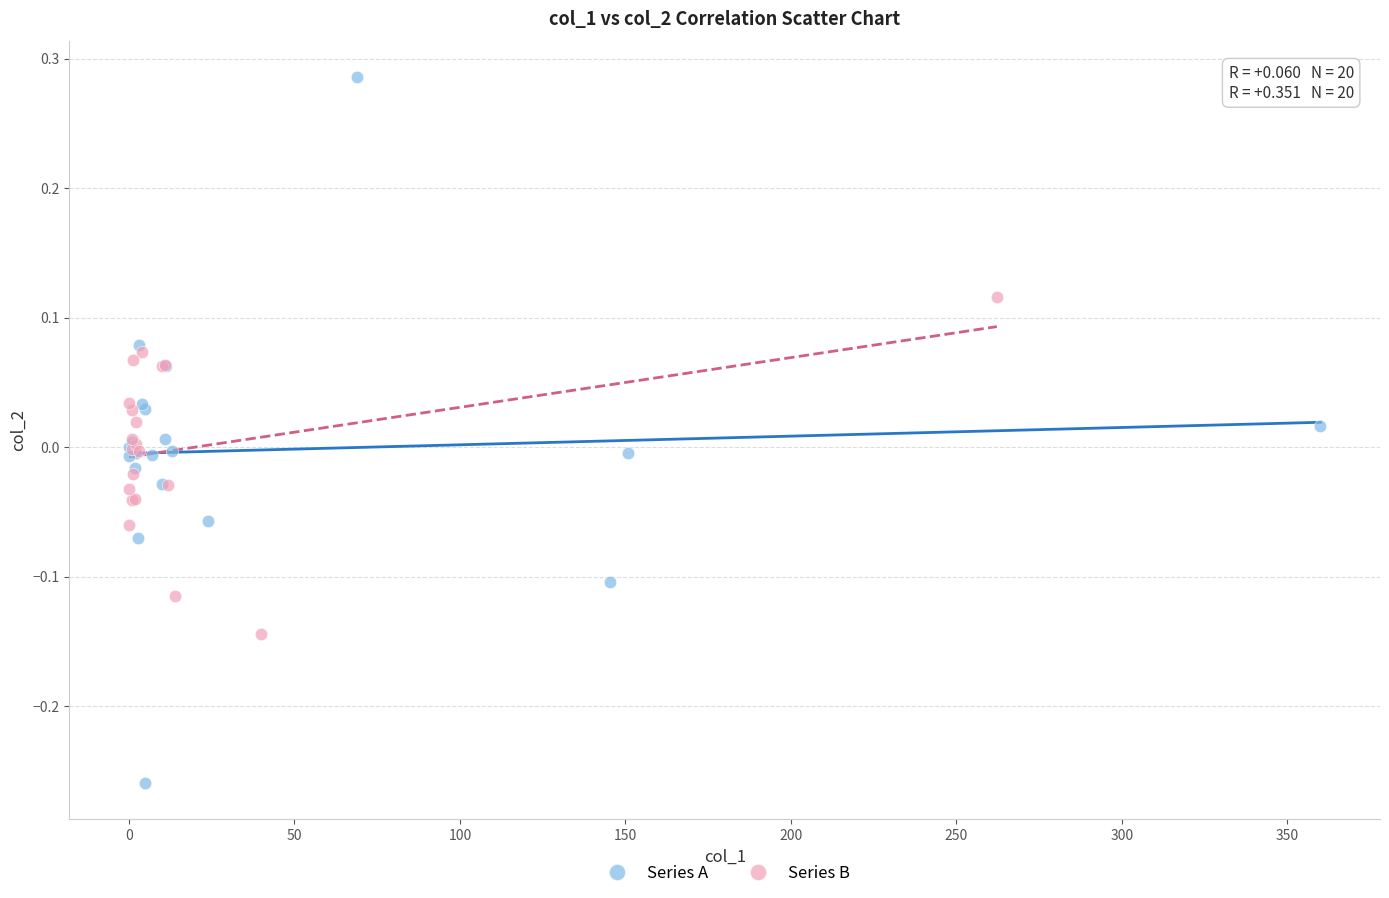

Which series reaches the maximum Y coordinate?

Series A